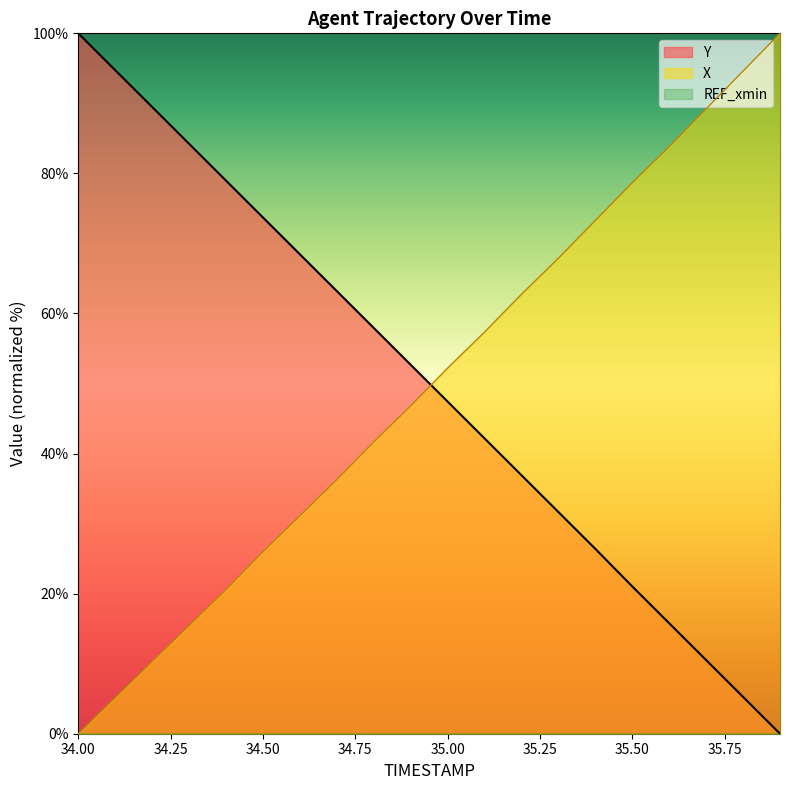

How many values in the X series exceed 52?

10